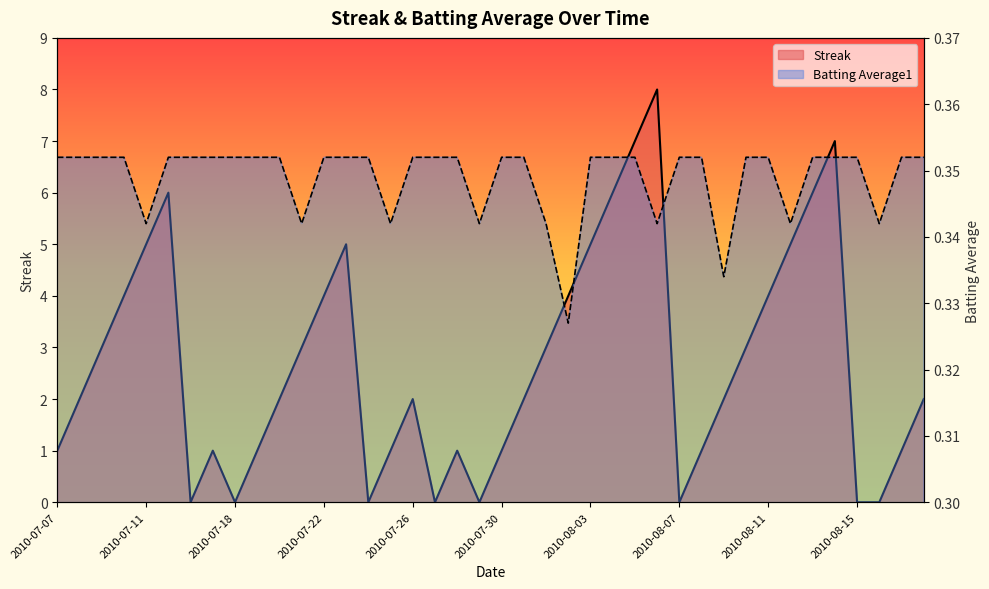

Which series has the largest range (max minus min)?

Streak